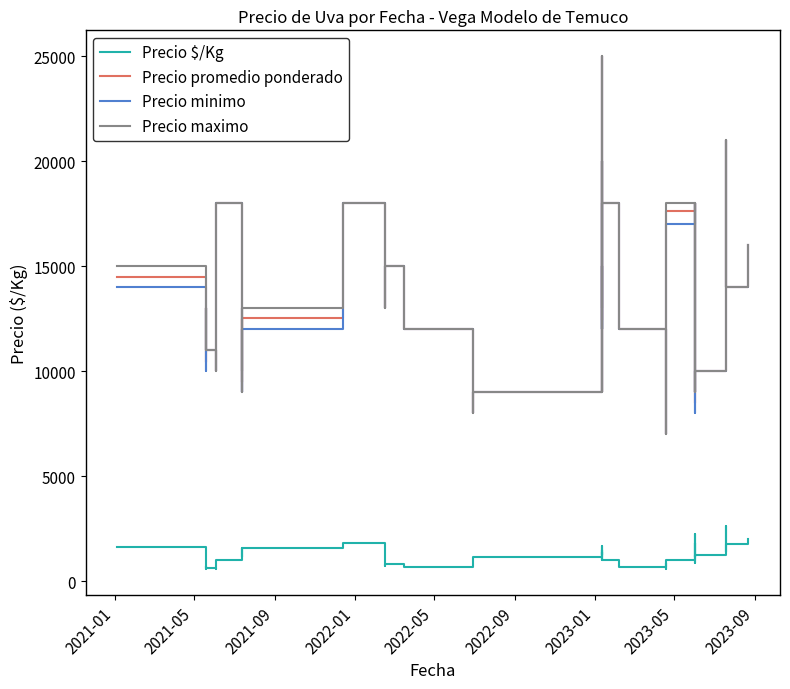

What is the maximum value for Precio maximo?

25000